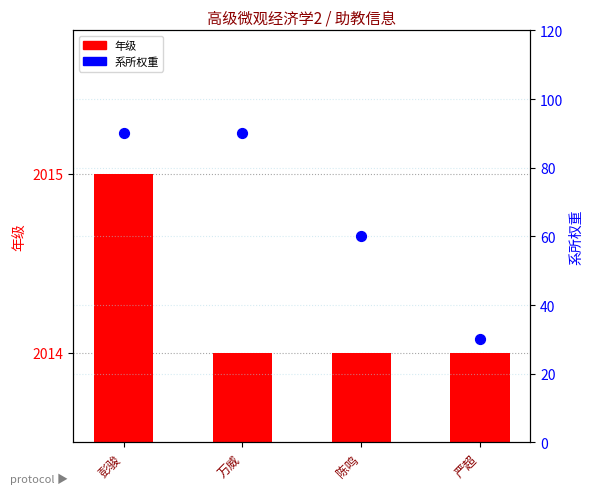

Is the value of 系所权重 at 陈鸣 greater than the value of 年级 at 万威?

No